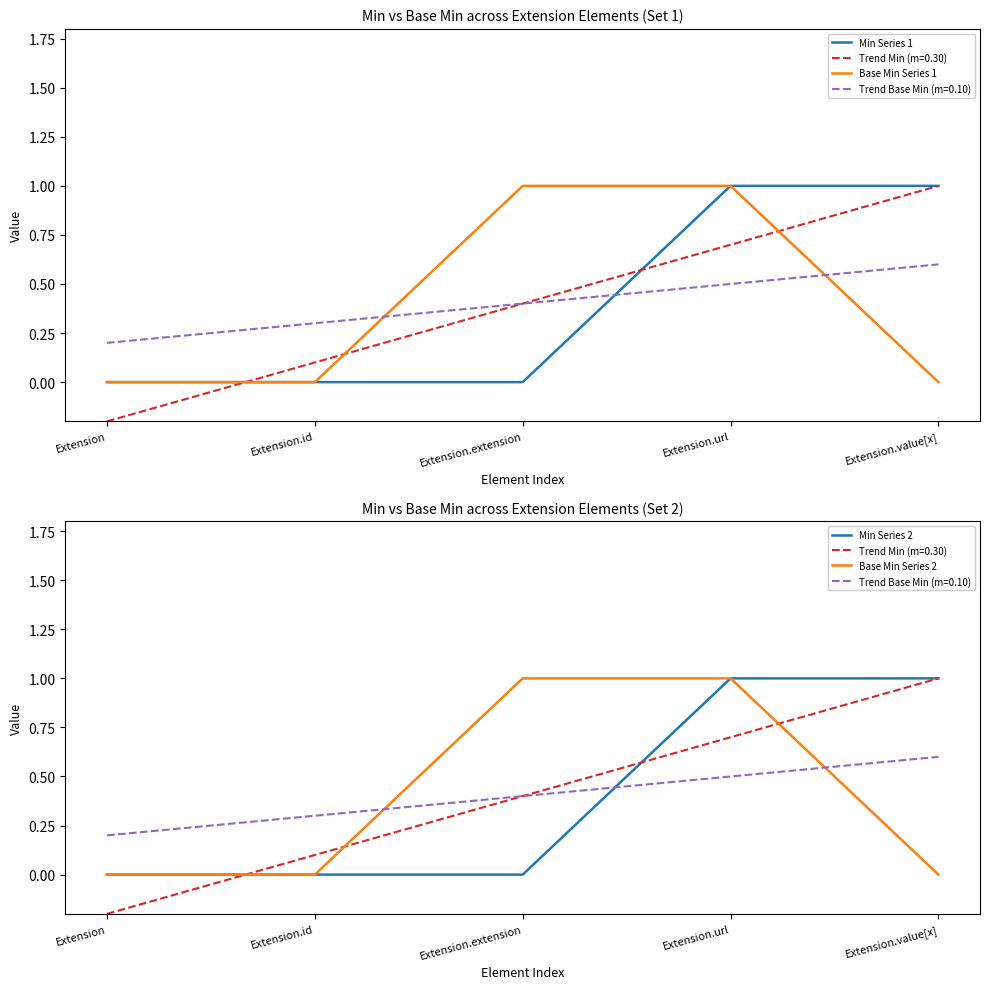

True or false: Min Series 1 has more than 0 interior local peaks.

False